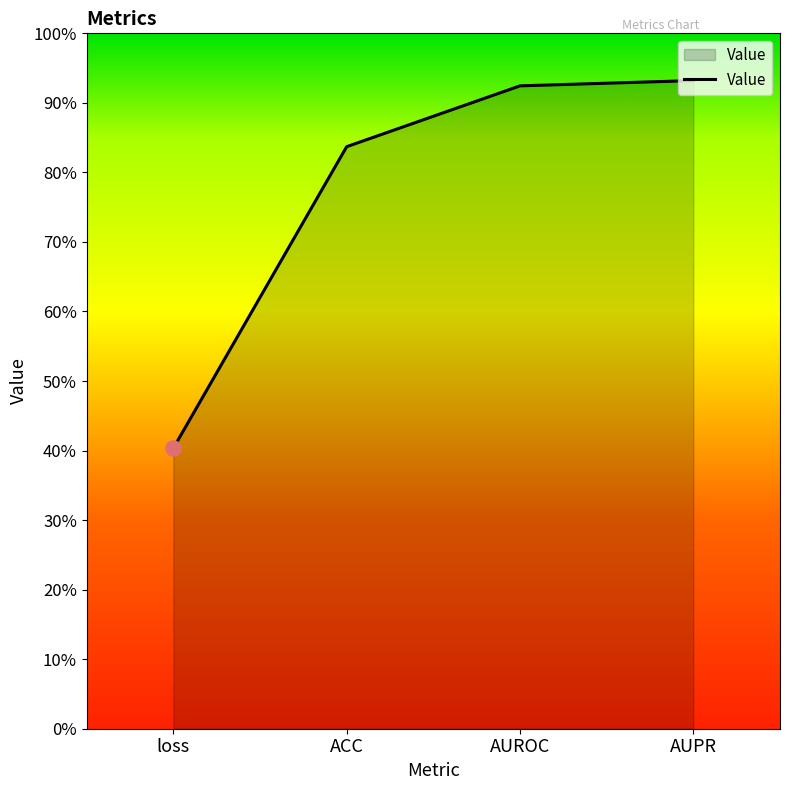

Between ACC and AUROC, which is larger?

AUROC